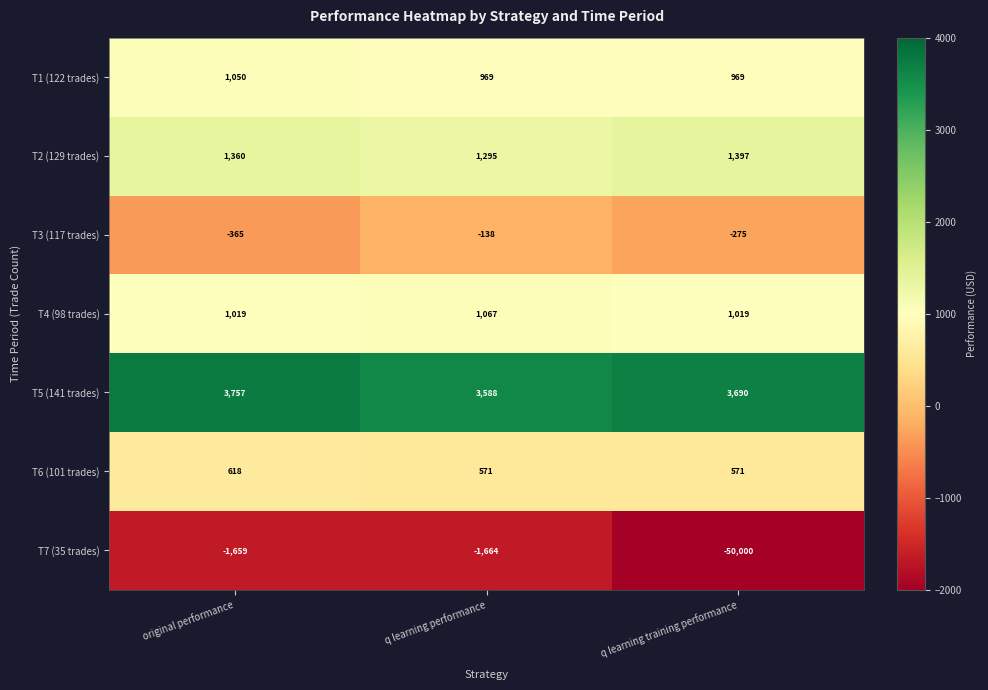

What is the sum of the T1 (122 trades) values at original performance and q learning training performance?

2019